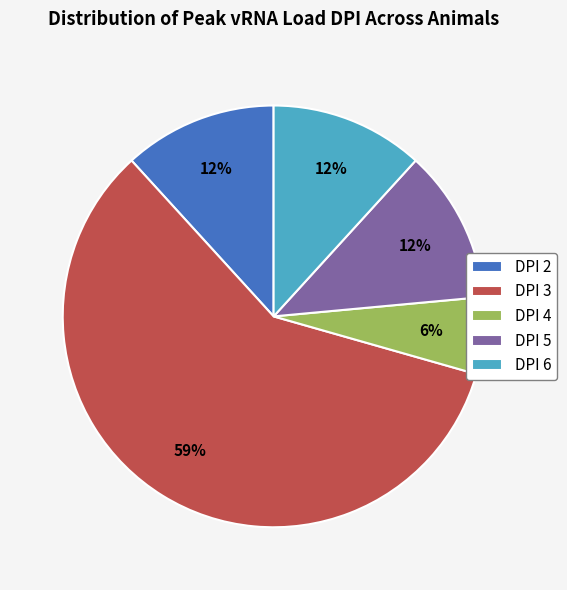

What percentage is the DPI 4 slice, to the nearest percent?

6%